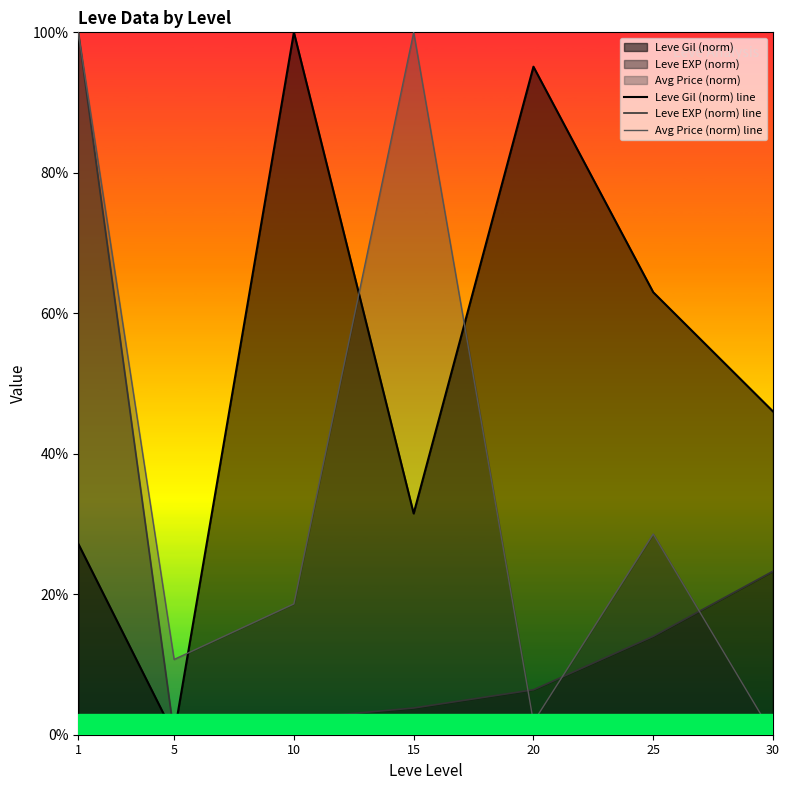

At which category does the chart reach its peak across all series?

10